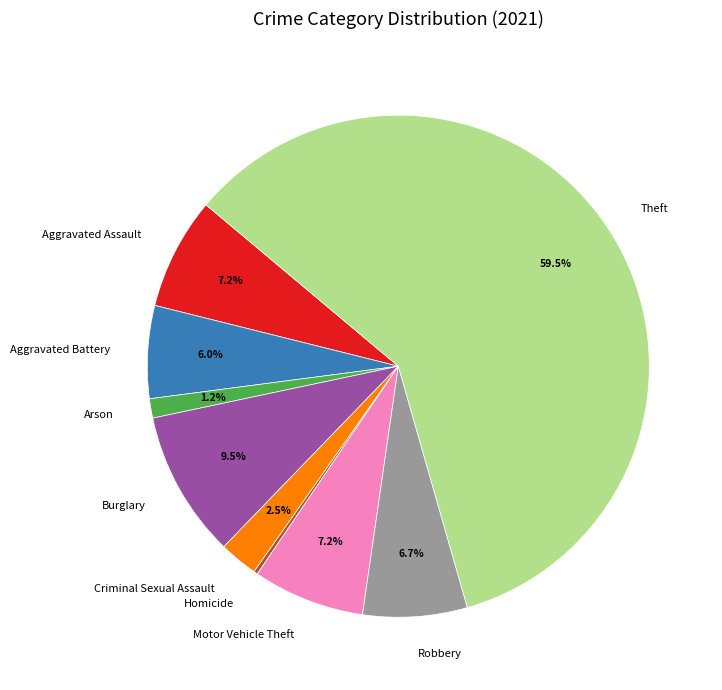

What percentage is NOT represented by Aggravated Battery?

94.0%